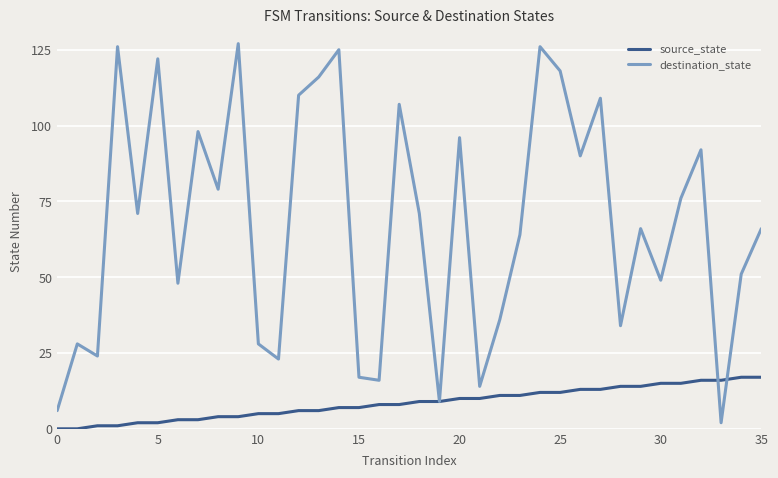

Which series has the widest spread of values?

destination_state